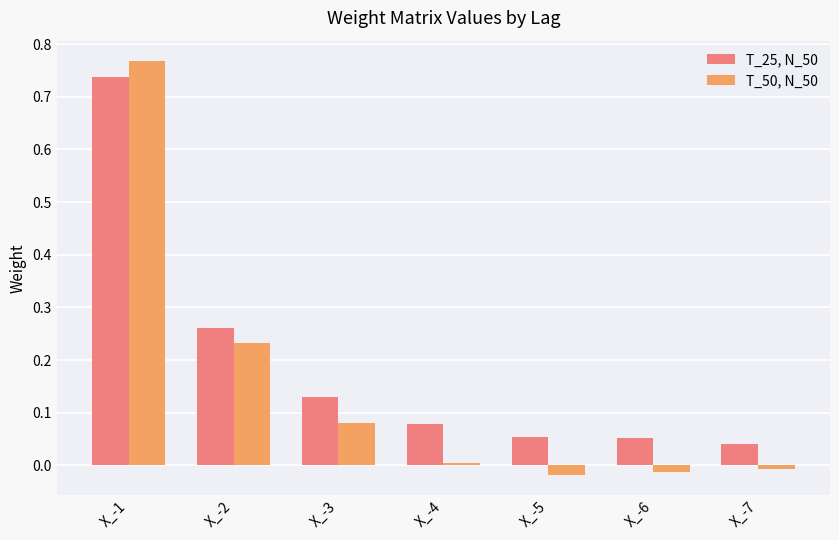

The value of T_50, N_50 at X_-1 is 1.0. True or false?

False